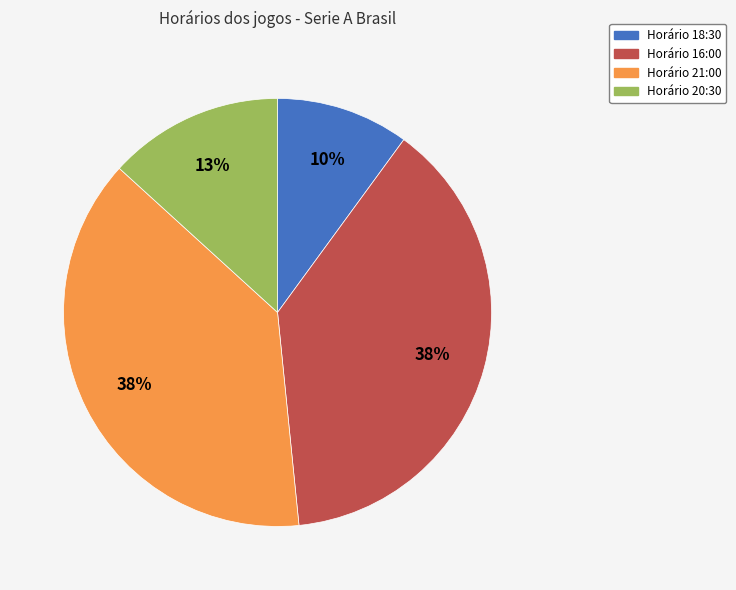

To the nearest percent, what is the difference between the largest and smallest slice percentages?

28%